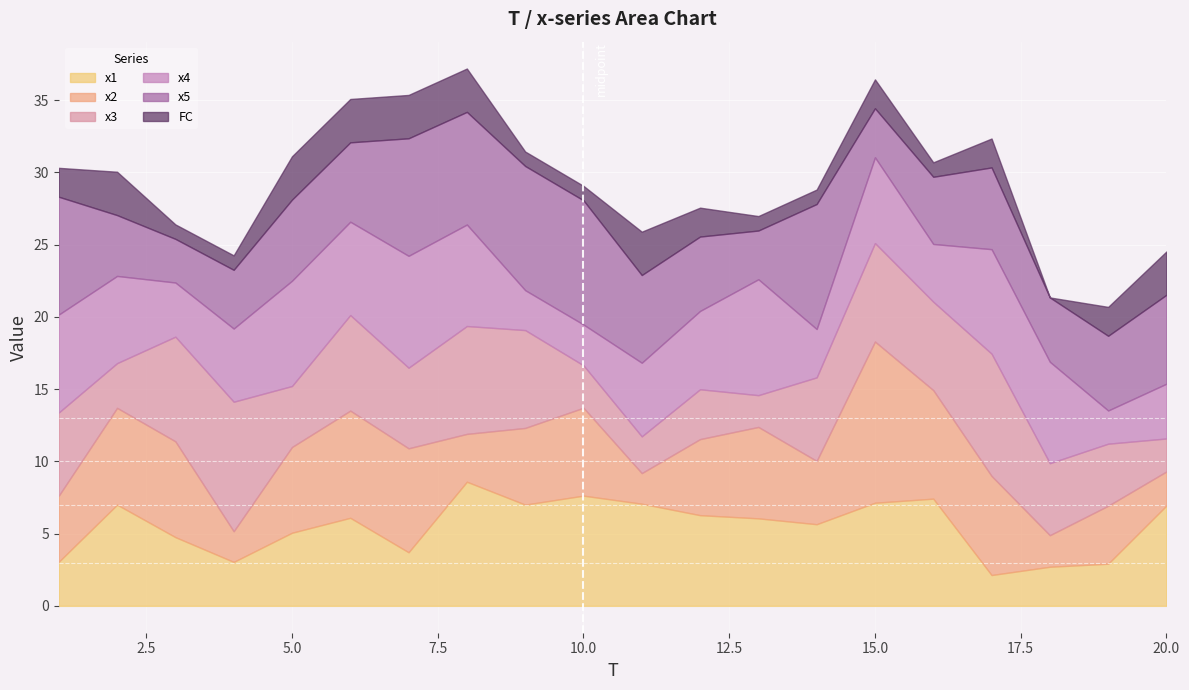

What is the maximum value for x2?

11.2